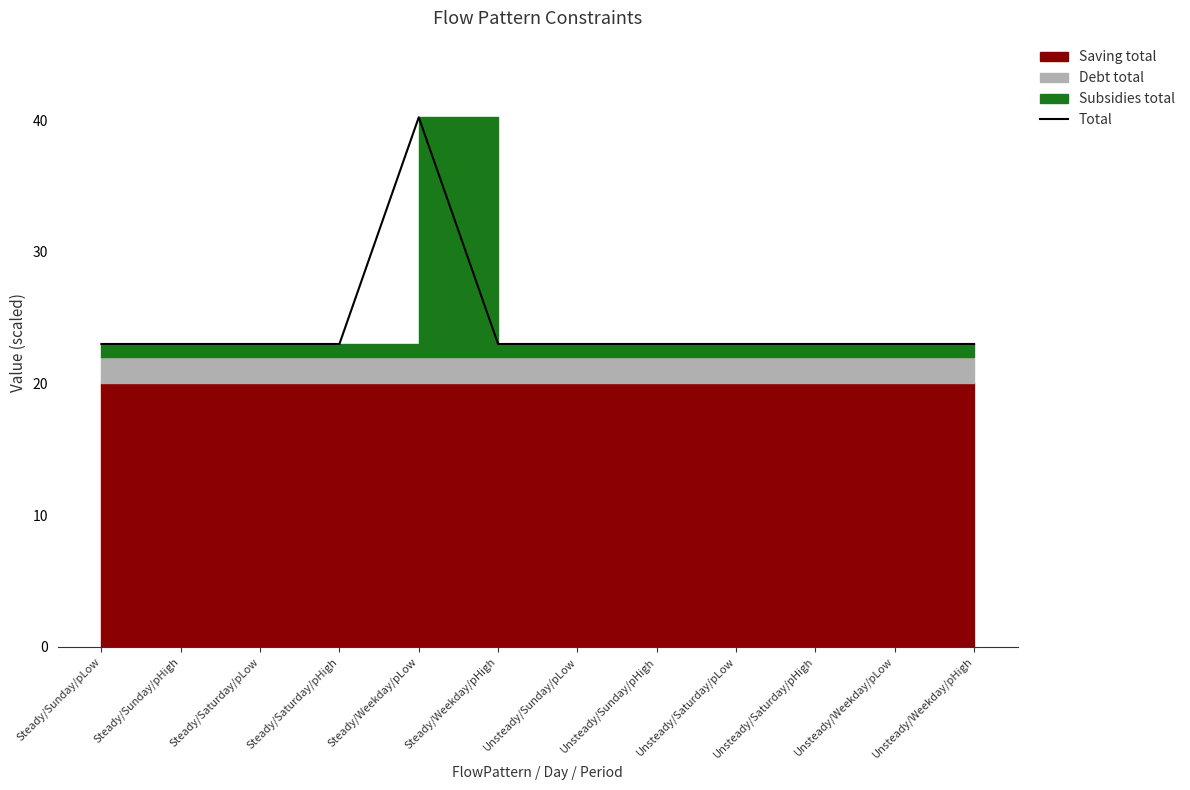

What is the label of the 9th point from the right?

Steady/Saturday/pHigh